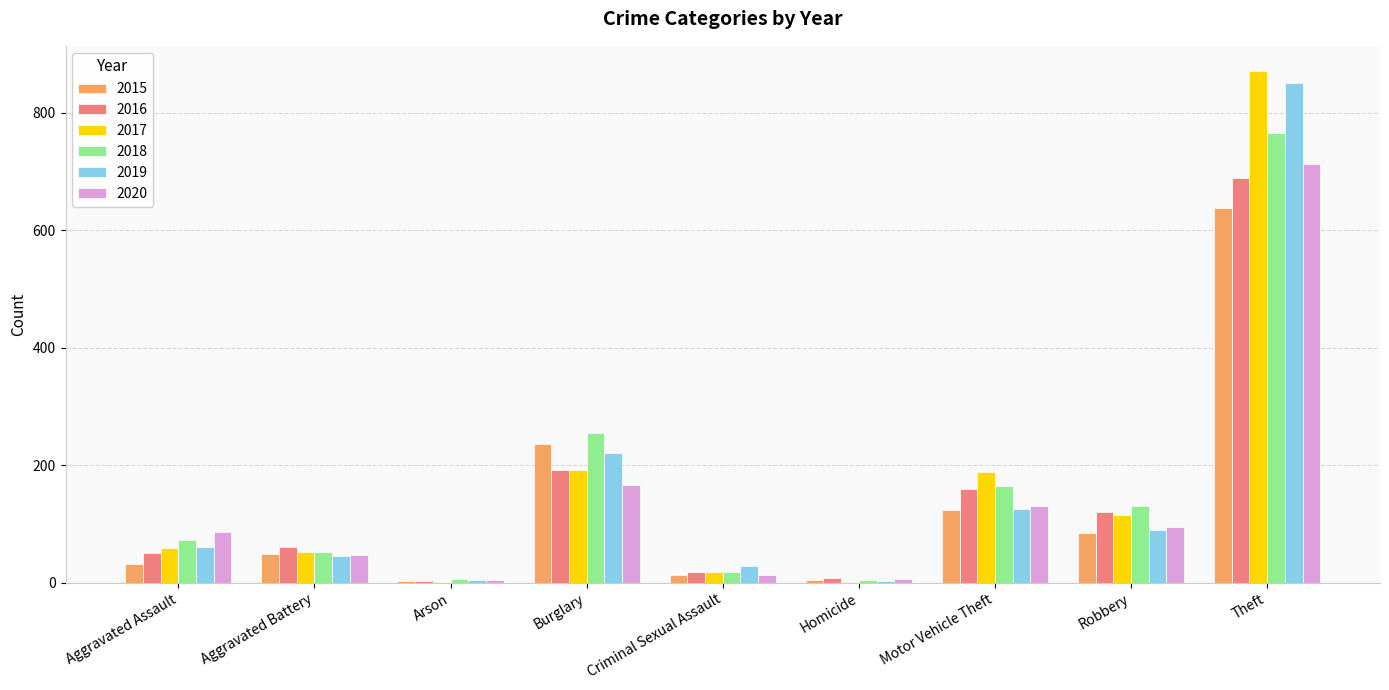

Is it true that 2019 equals 47 at Burglary?

False